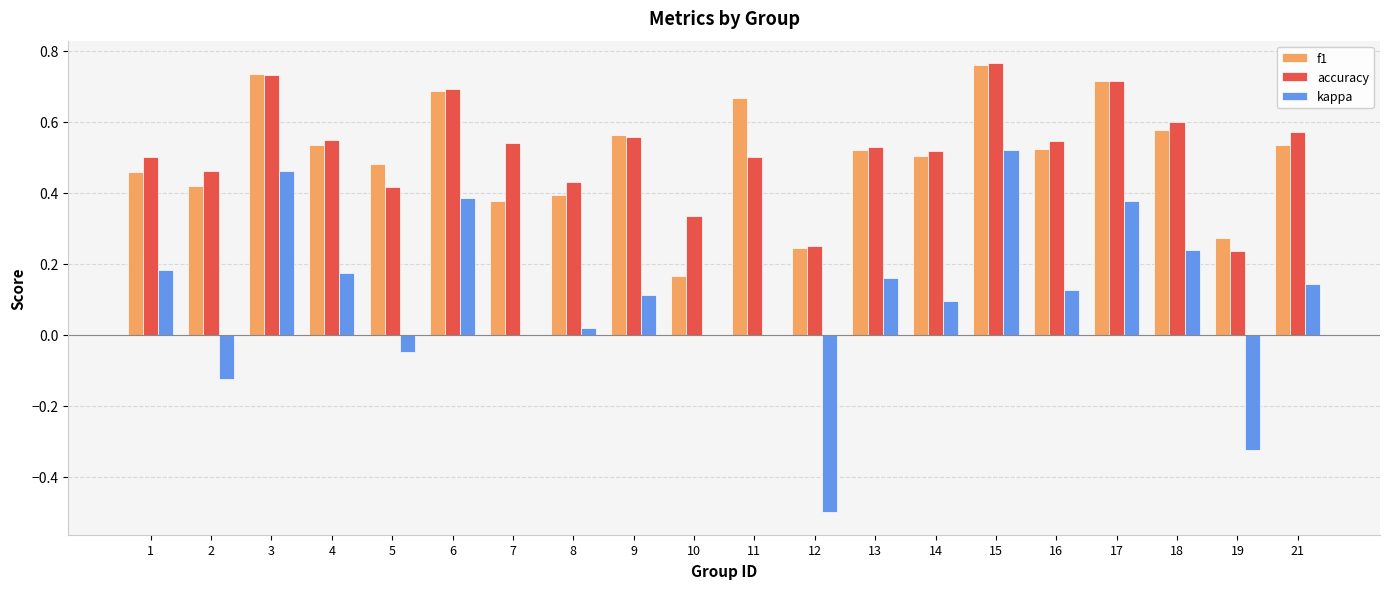

At which category does the chart reach its peak across all series?

15